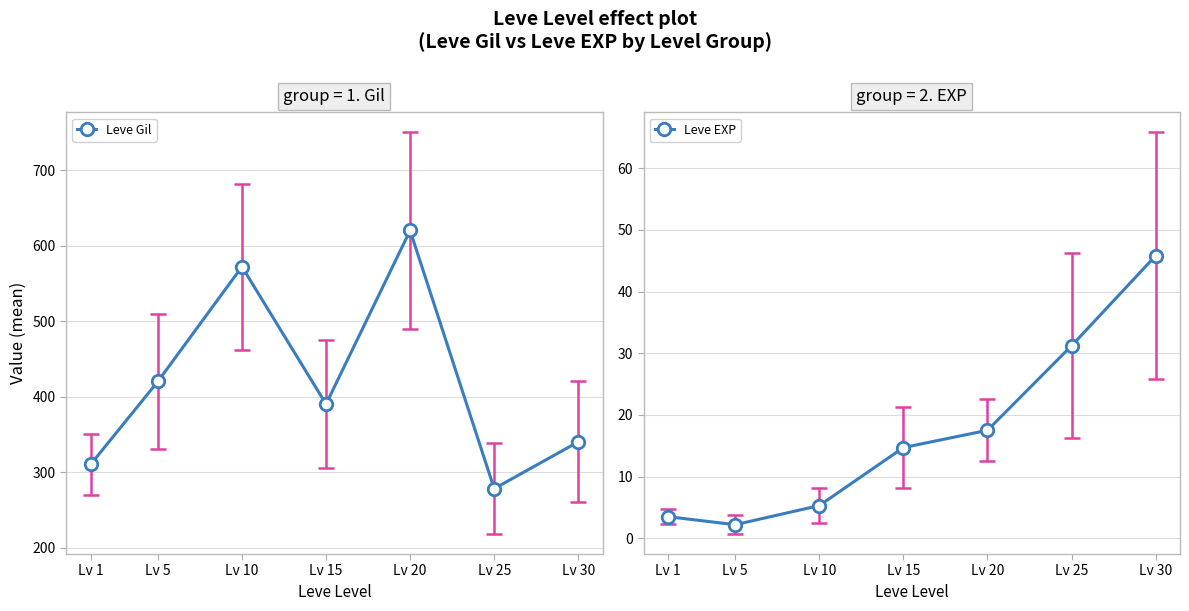

The Leve EXP series shows 9.2 at Lv 30. True or false?

False